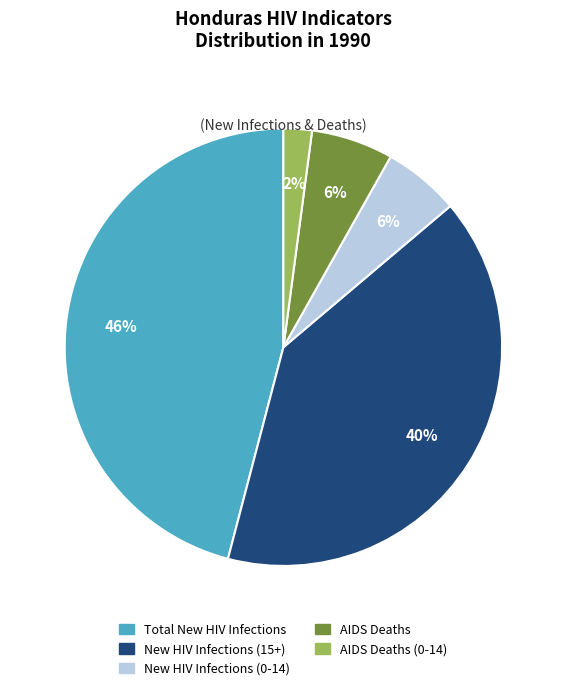

To the nearest percent, what is the difference between the largest and smallest slice percentages?

44%